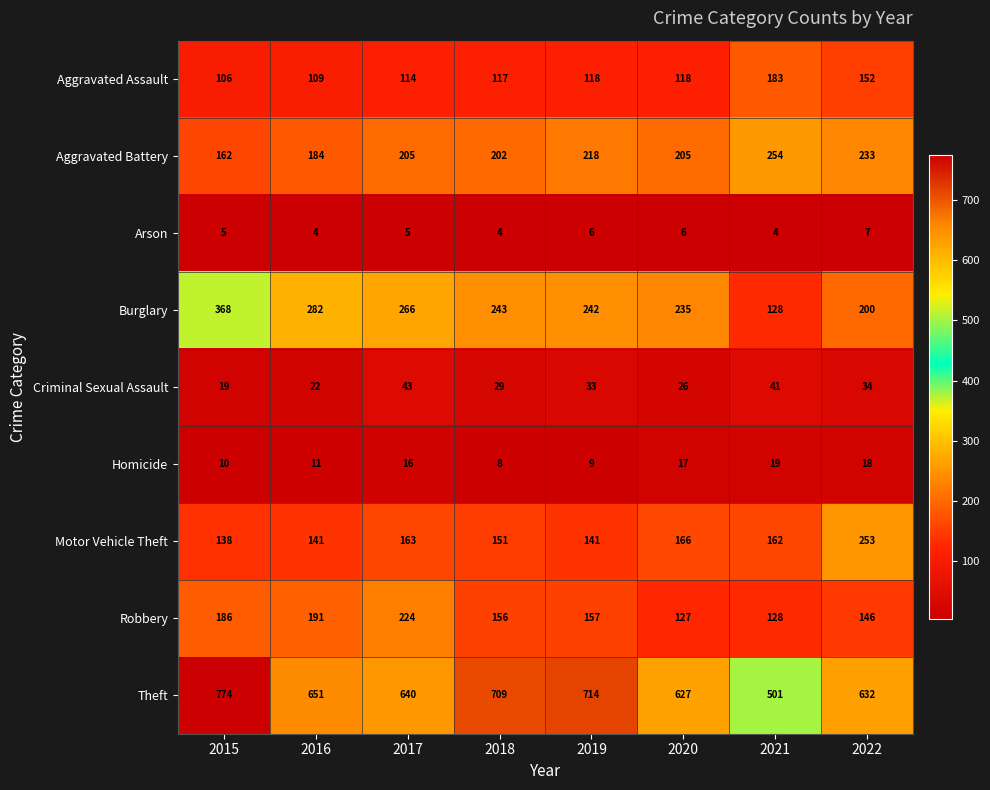

Rank the series by their maximum value, from lowest to highest.

Arson, Homicide, Criminal Sexual Assault, Aggravated Assault, Robbery, Motor Vehicle Theft, Aggravated Battery, Burglary, Theft